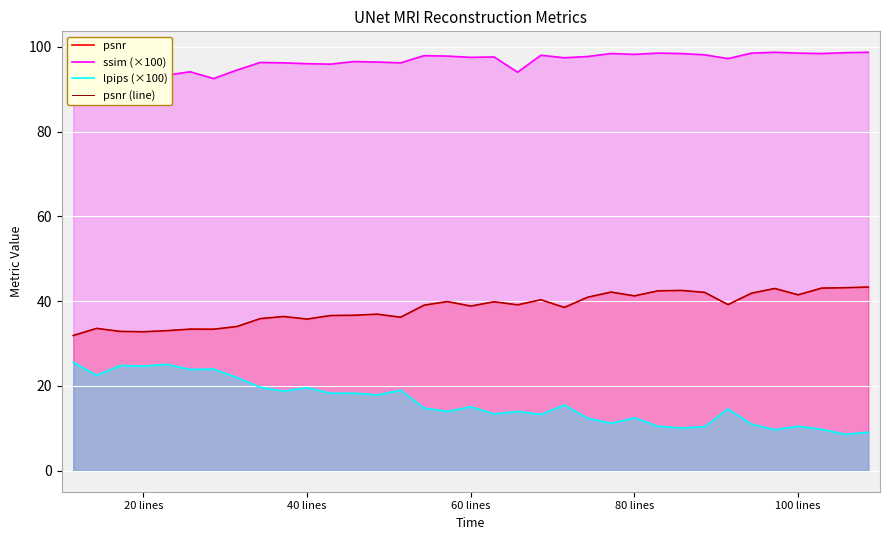

How many lines are shown in the chart?

4